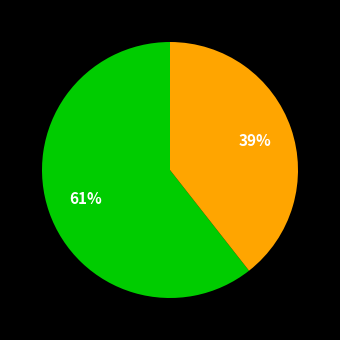

Is there any slice that represents more than half of the pie?

Yes